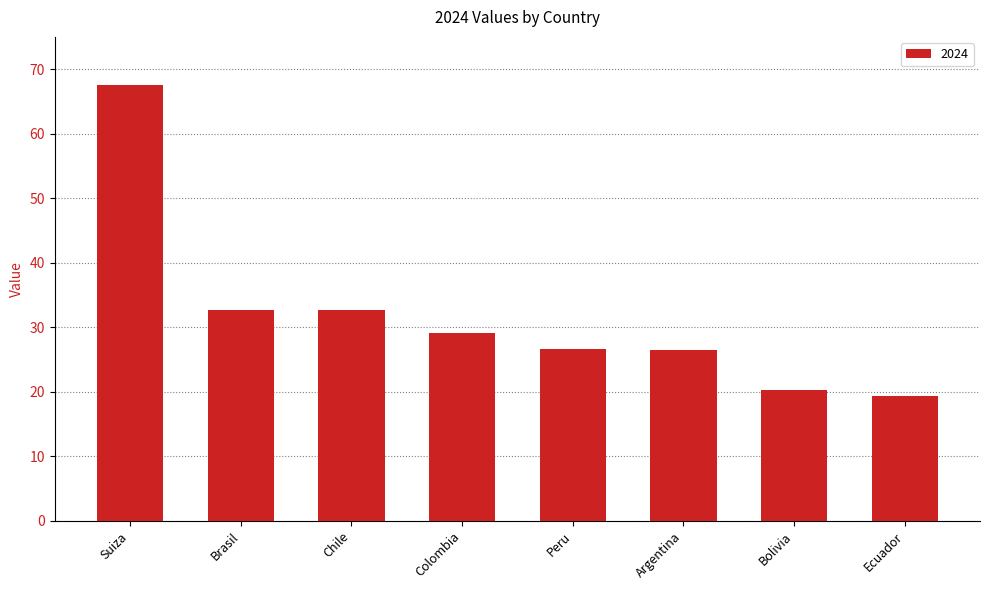

True or false: the data shows 19.3 at Ecuador.

True